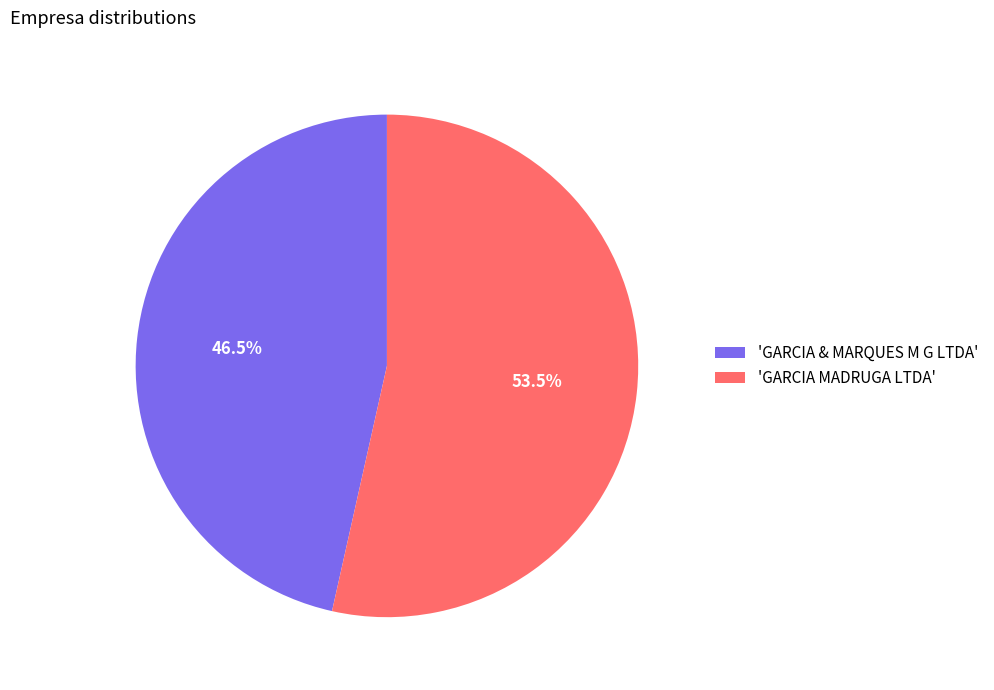

What is the majority slice?

'GARCIA MADRUGA LTDA'